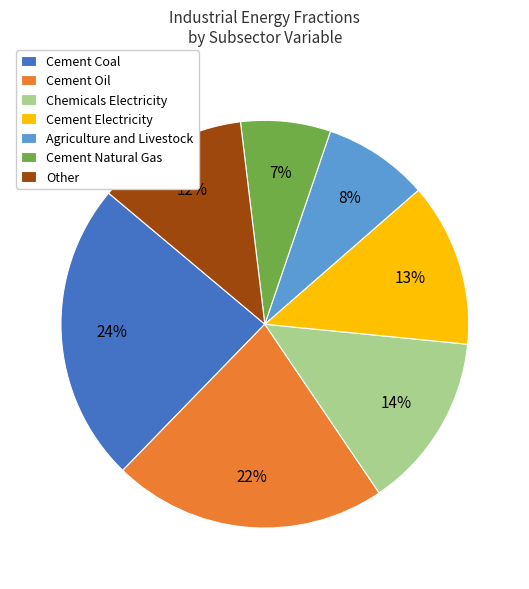

To the nearest percent, what portion does Cement Natural Gas represent?

7%